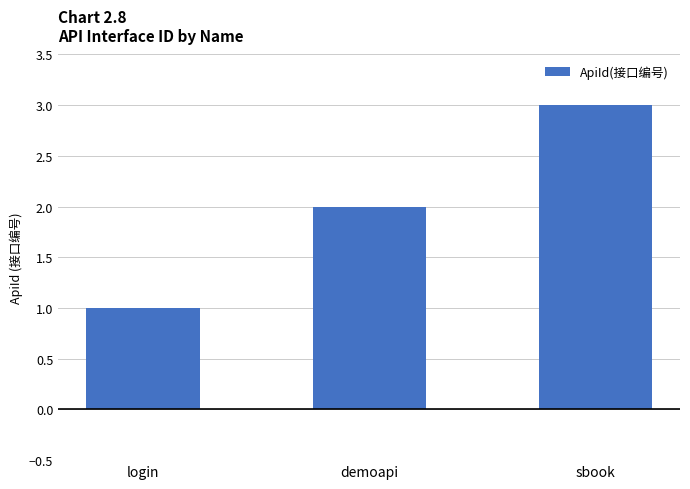

Rank the categories by value from lowest to highest.

login, demoapi, sbook